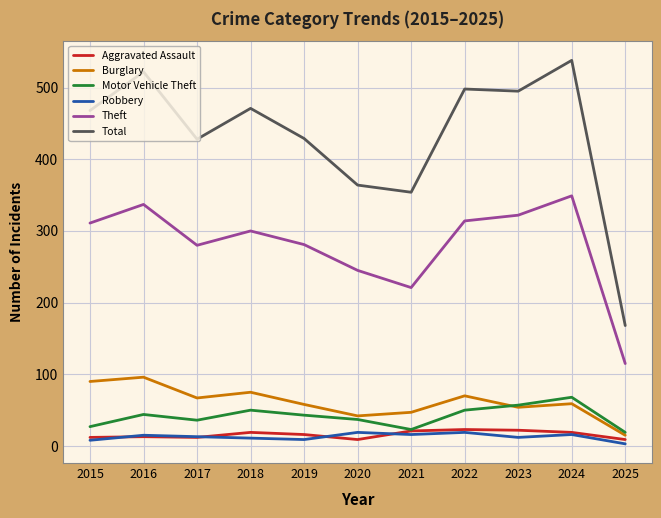

What is the total value across all series at 2015?

916